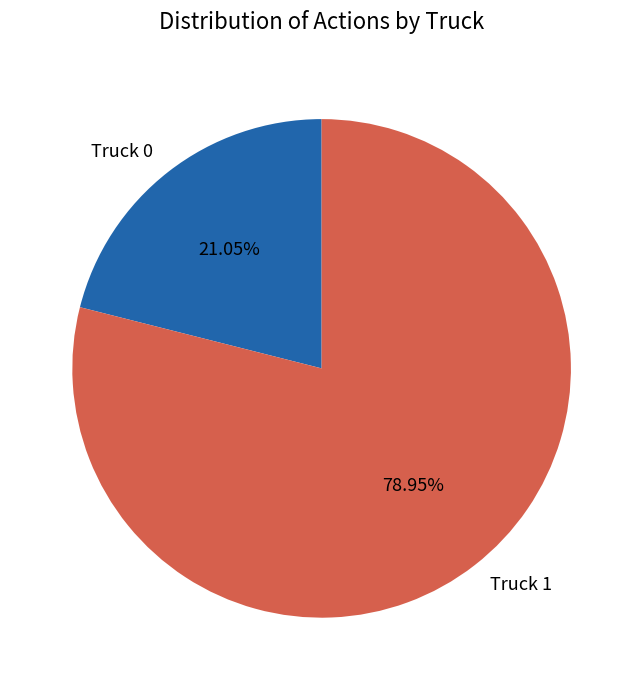

To the nearest percent, what is the difference between the largest and smallest slice percentages?

58%